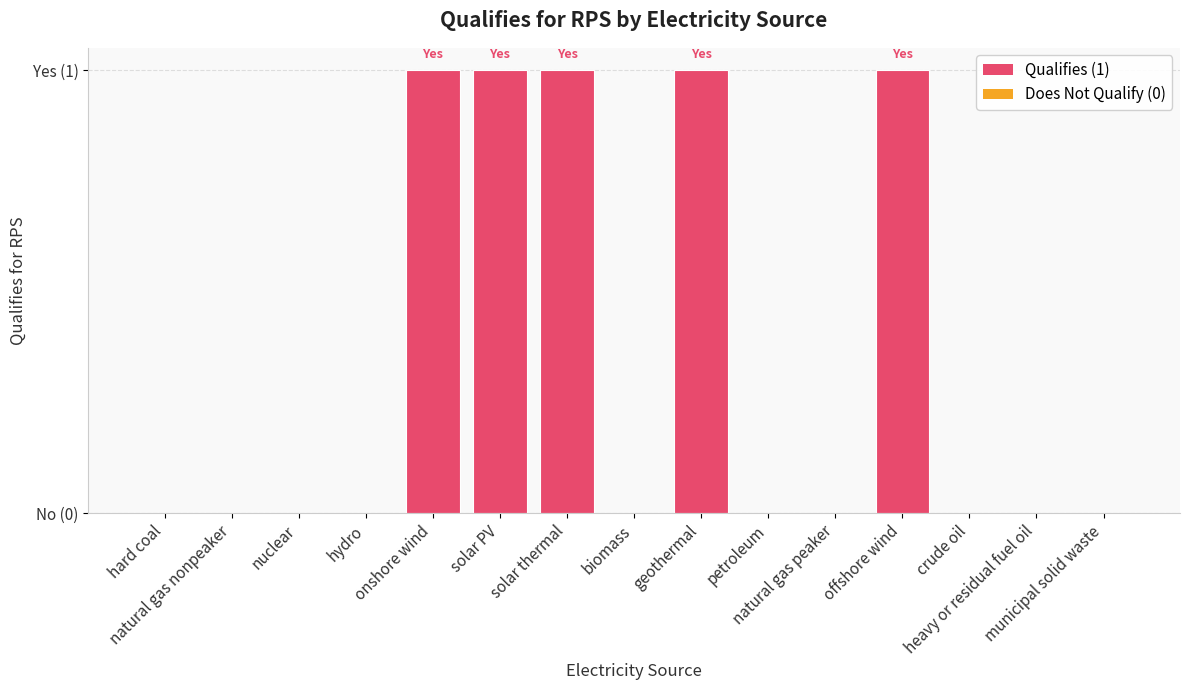

What is the change in value from hard coal to geothermal?

+1